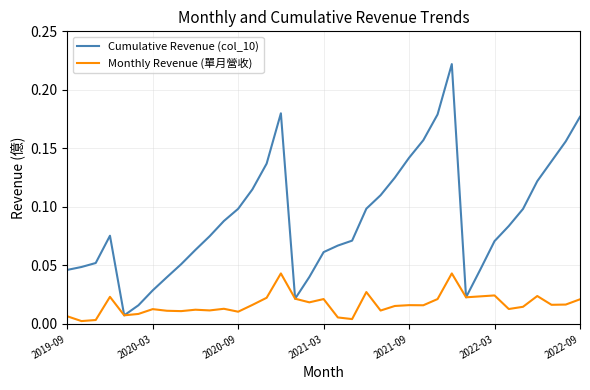

List the series in order of their peak value, lowest first.

Monthly Revenue (單月營收), Cumulative Revenue (col_10)